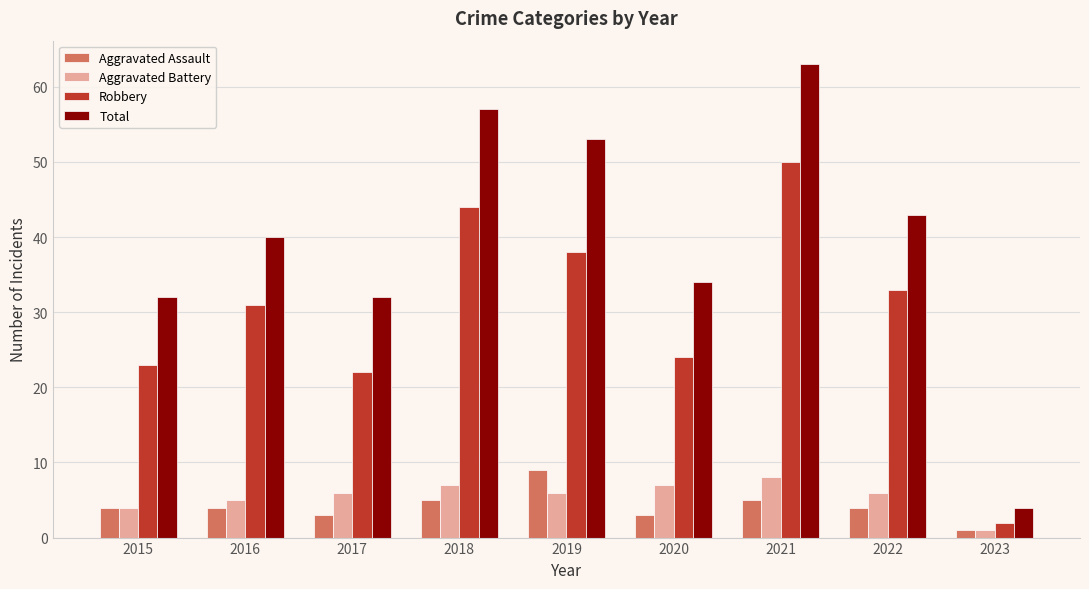

Rank the series at 2022 from highest to lowest value.

Total, Robbery, Aggravated Battery, Aggravated Assault